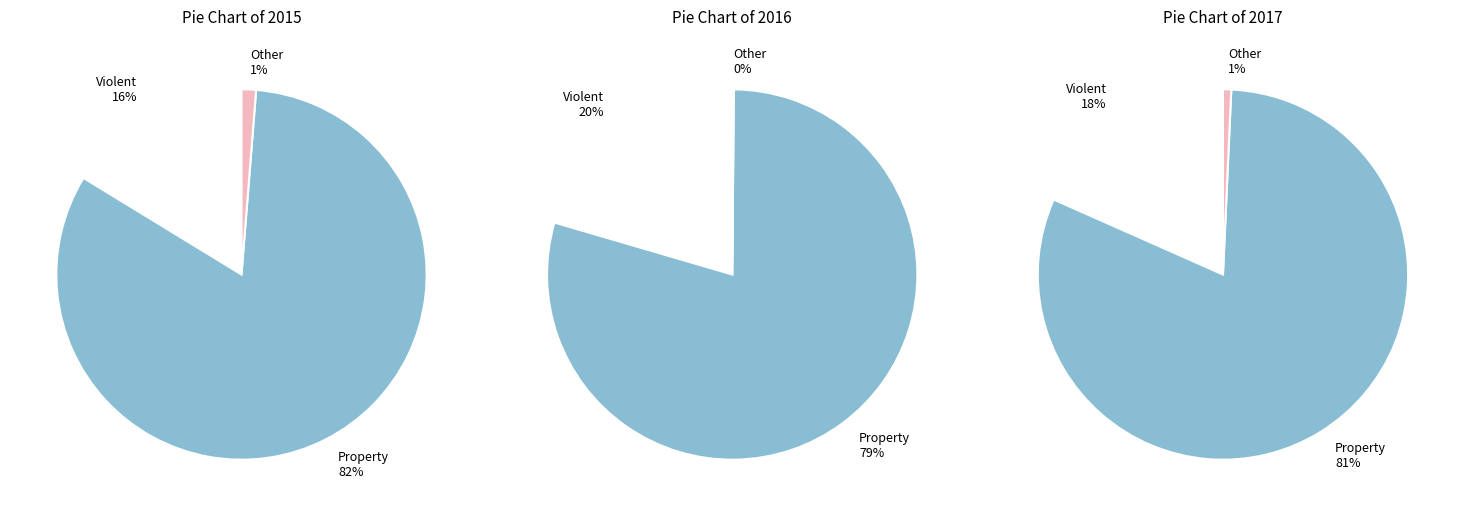

Is it true that Aggravated Battery is 17% of the pie?

False